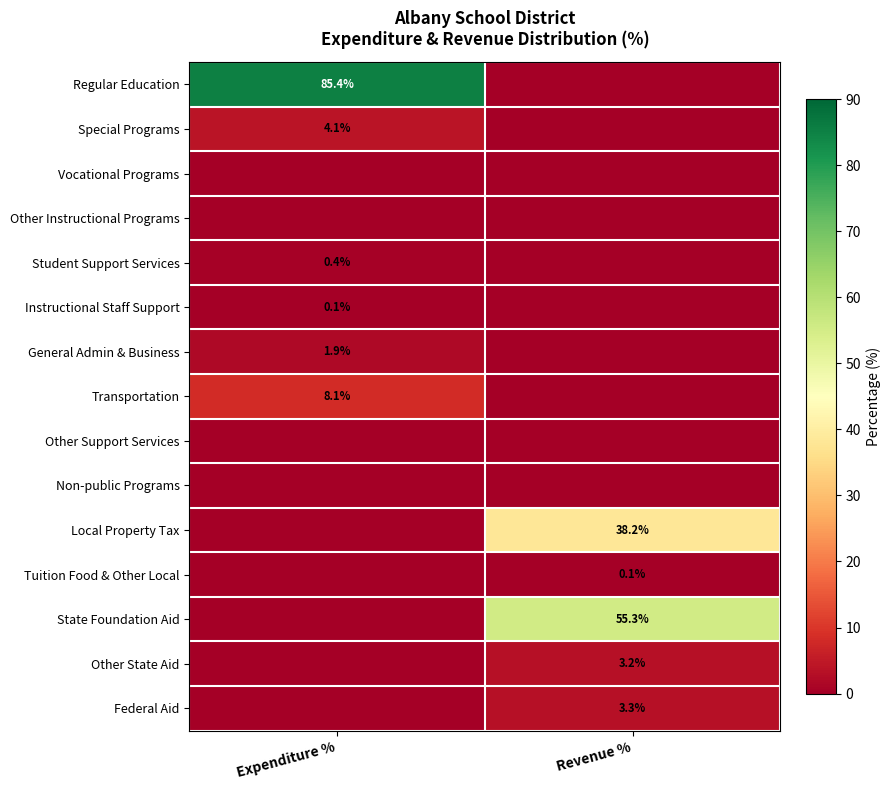

The Special Programs series shows 7.2 at Expenditure %. True or false?

False